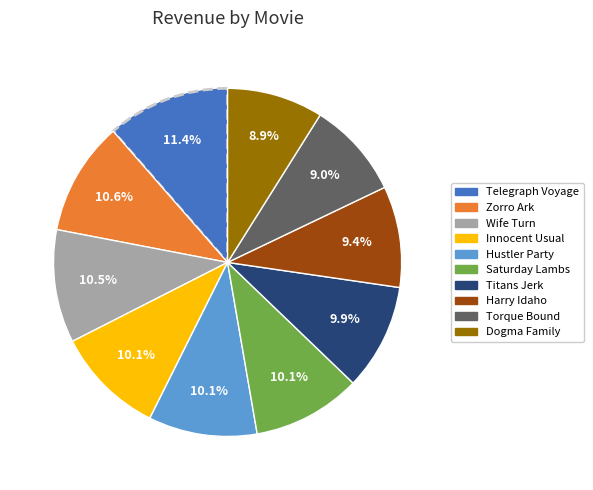

Which has a higher value, Saturday Lambs or Harry Idaho?

Saturday Lambs